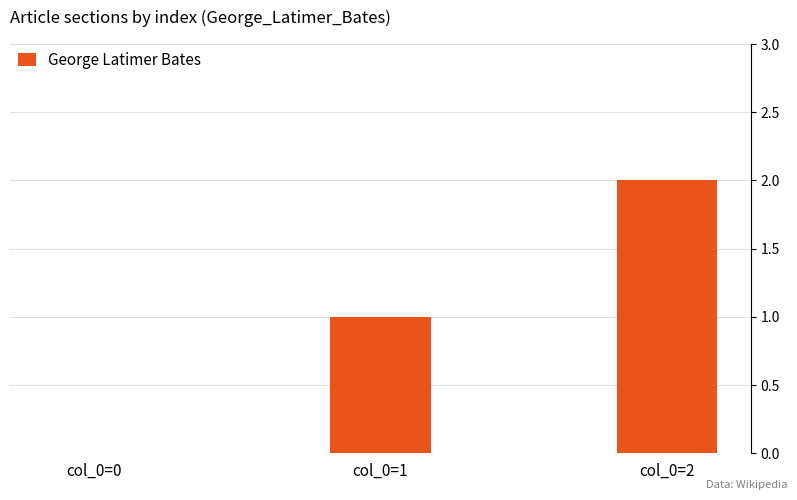

Which category has the highest value across all series?

col_0=2